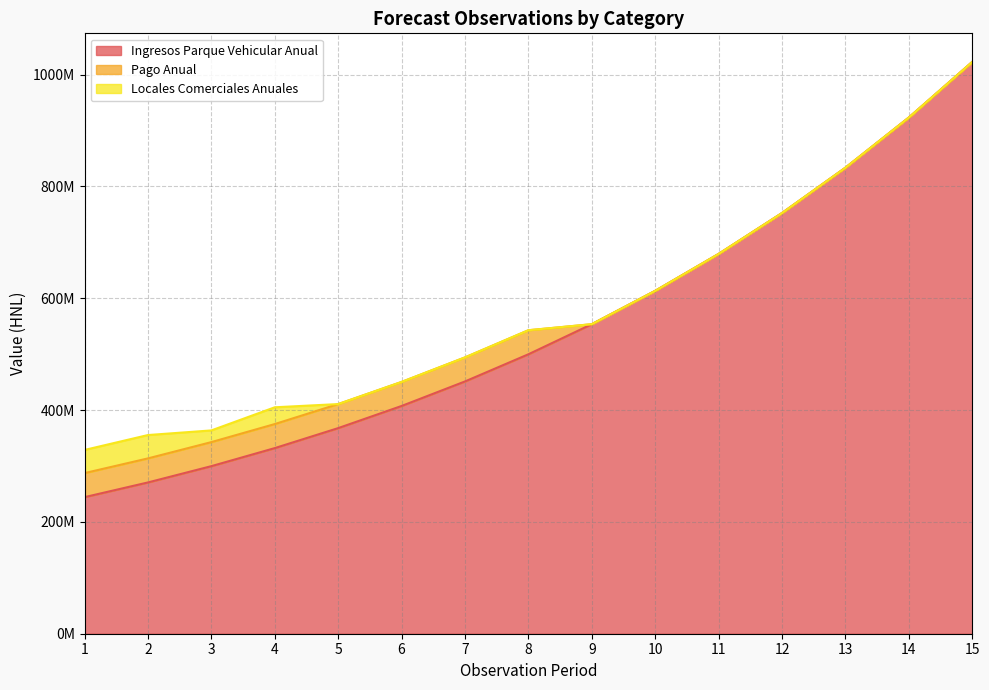

True or false: Pago Anual has more than 2 interior local peaks.

False